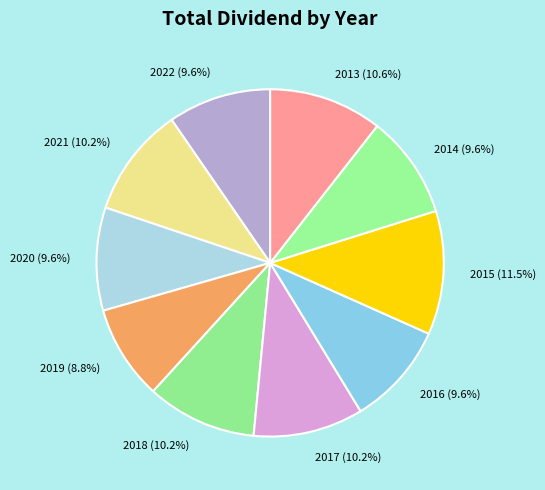

Approximately how many times larger is the value at 2016 (9.6%) compared to 2020 (9.6%)?

1.0